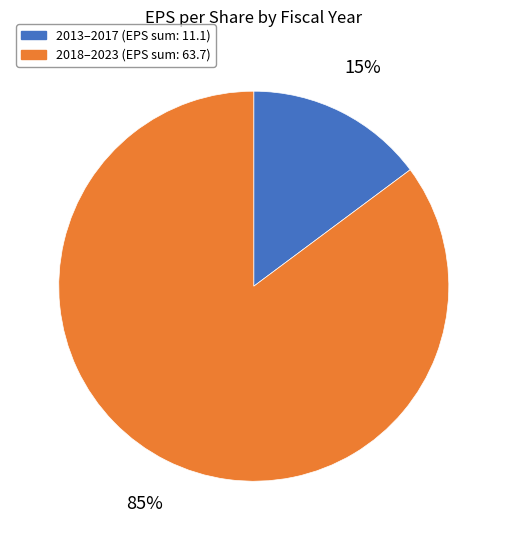

Is there any slice that represents more than half of the pie?

Yes